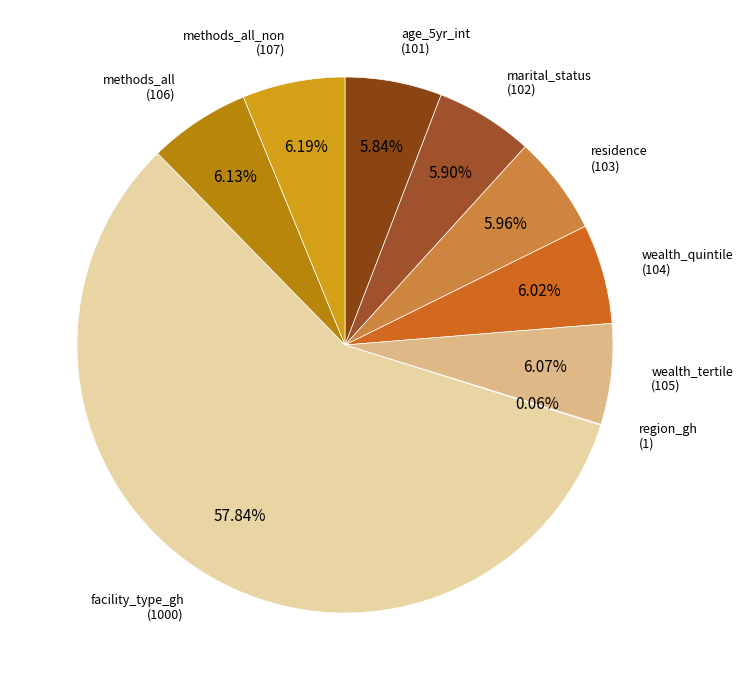

What is the largest slice in the pie chart?

facility_type_gh